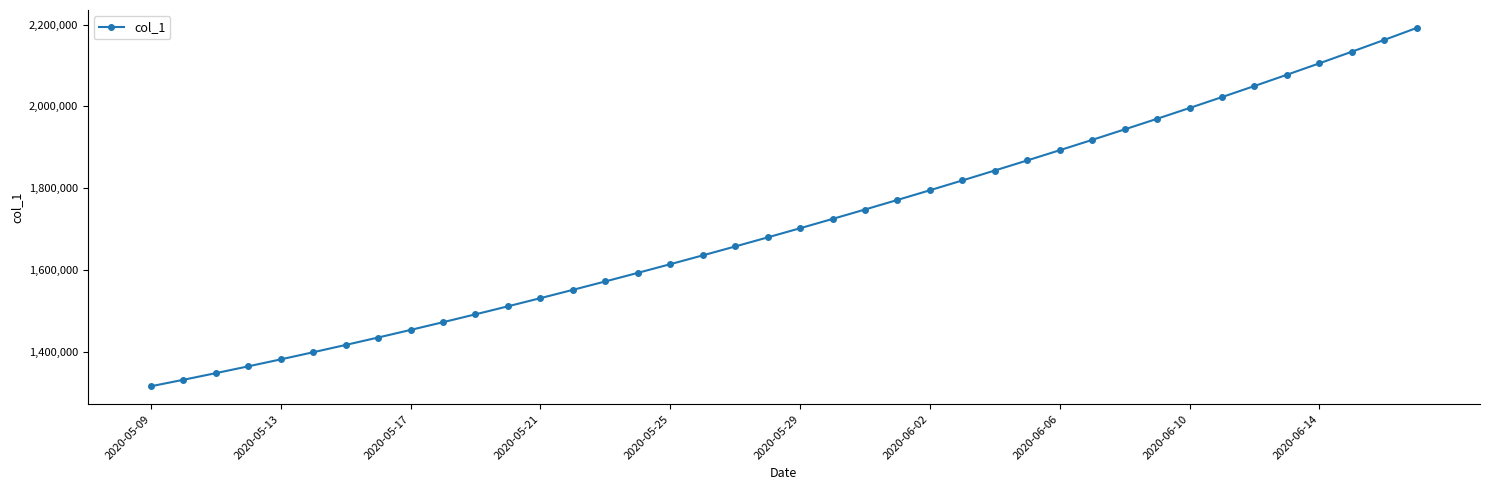

What is the difference between the maximum and second lowest values?

861270.9